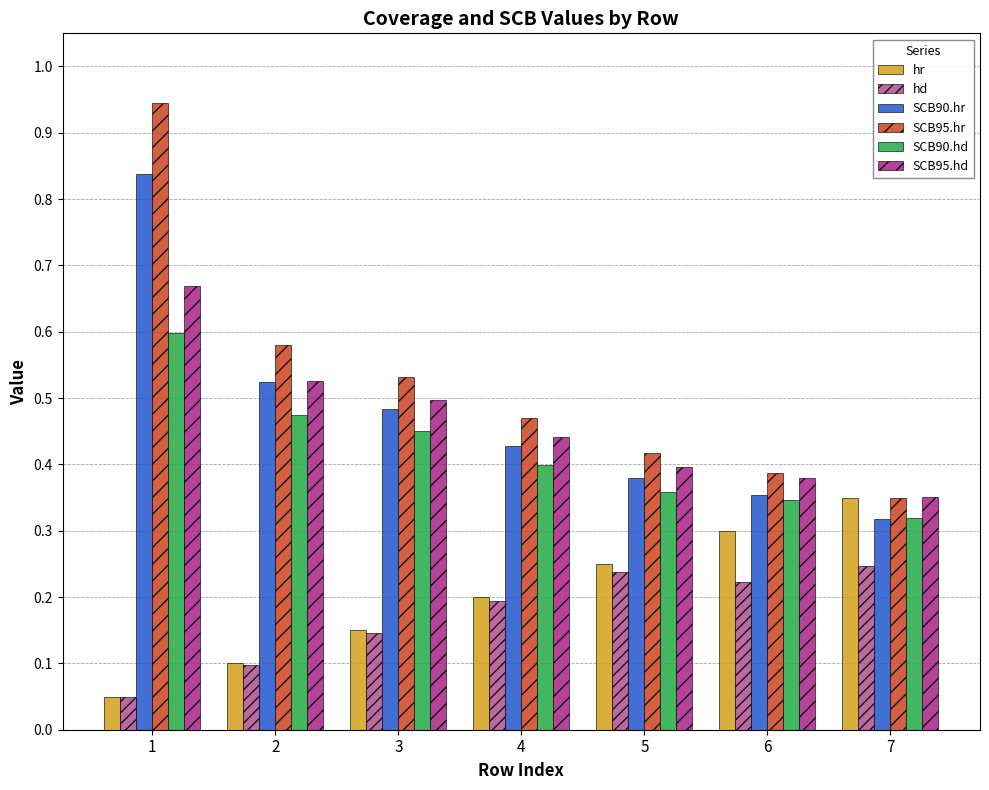

What are all the series names shown in the legend?

hr, hd, SCB90.hr, SCB95.hr, SCB90.hd, SCB95.hd